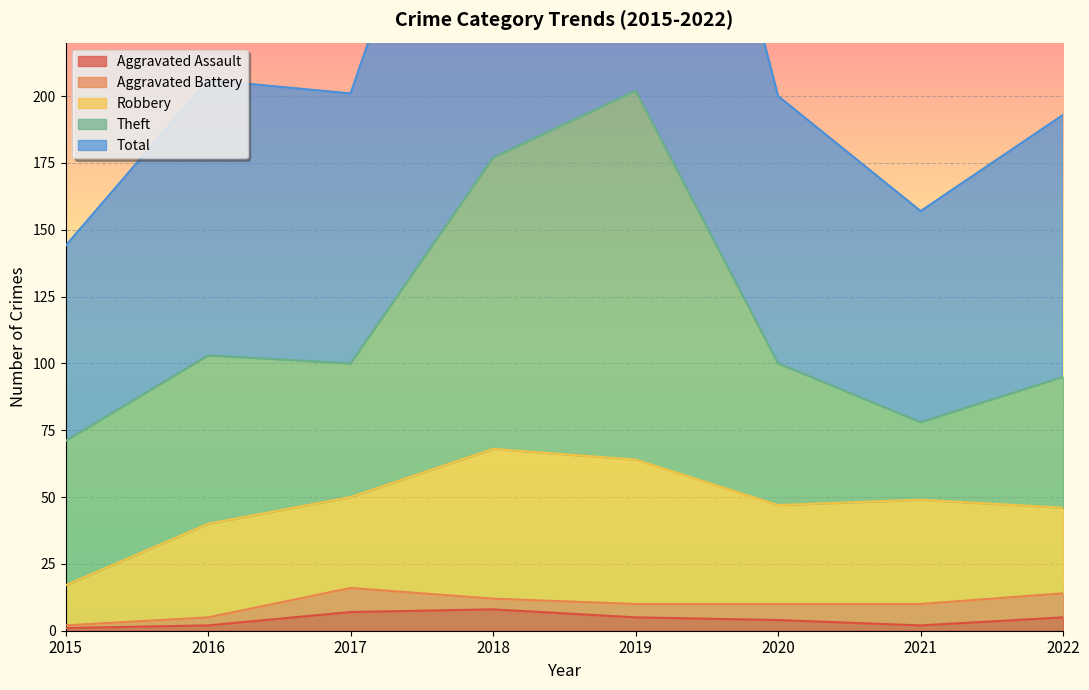

Which has a higher value, 2021 or 2019?

2019